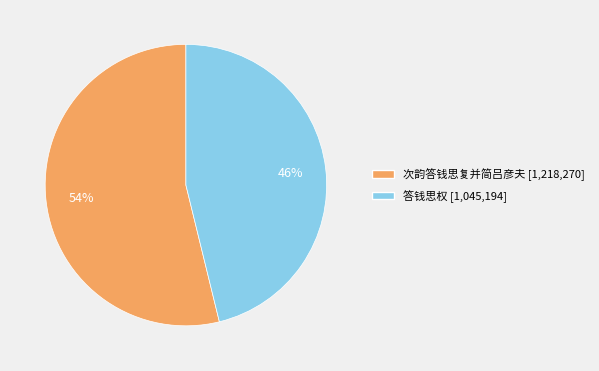

To the nearest percent, what portion does 次韵答钱思复并简吕彦夫 represent?

54%